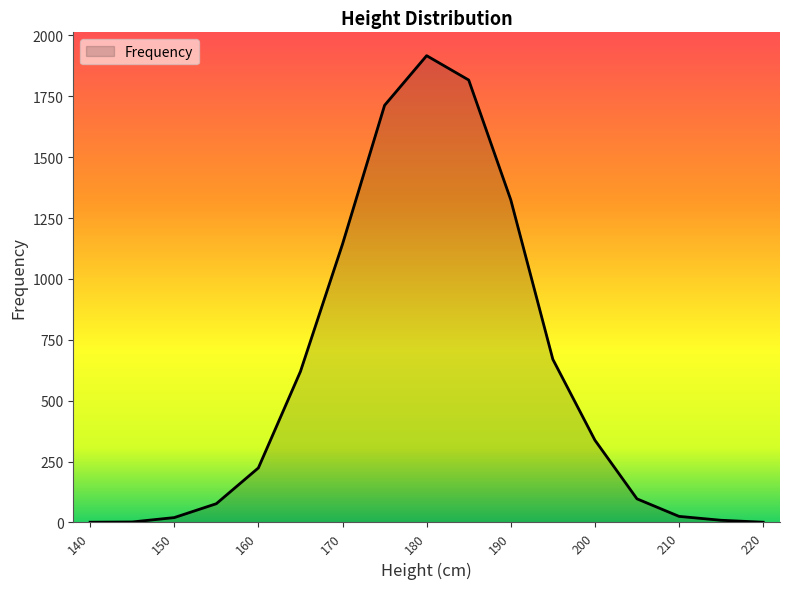

What is the greatest value displayed?

1917